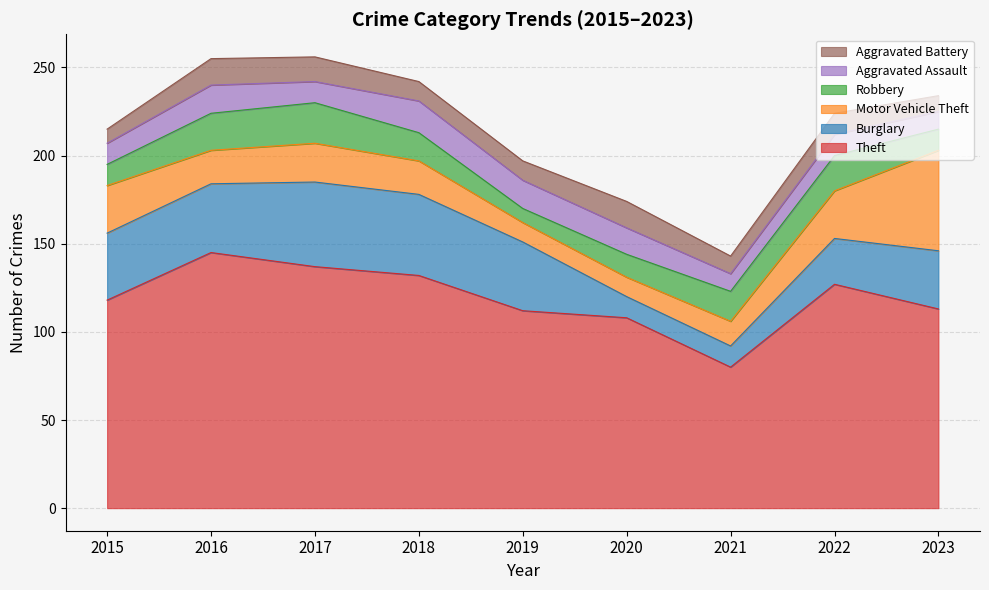

Reading right to left, extract all data points from this chart.

Theft: 113	127	80	108	112	132	137	145	118
Burglary: 33	26	12	12	39	46	48	39	38
Motor Vehicle Theft: 57	27	14	11	11	19	22	19	27
Robbery: 12	20	17	13	8	16	23	21	12
Aggravated Assault: 10	12	10	15	16	18	12	16	12
Aggravated Battery: 9	12	10	15	11	11	14	15	8